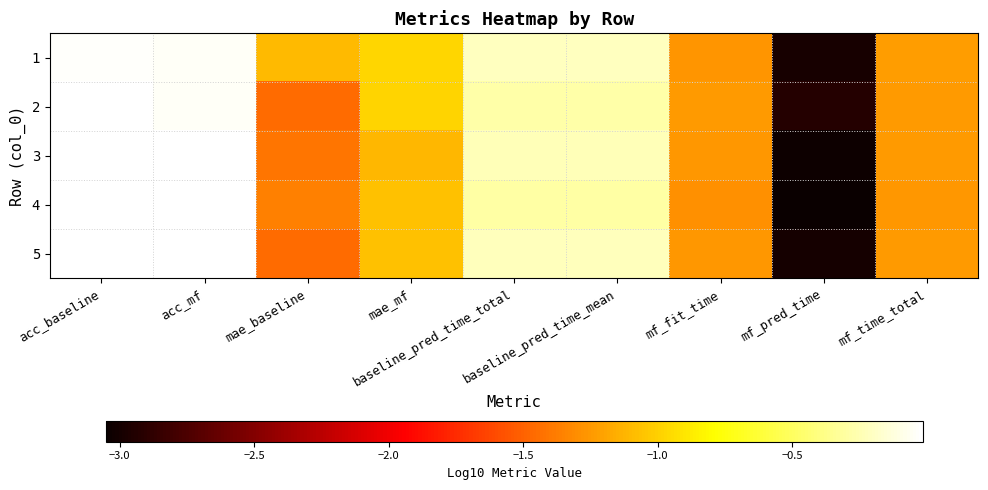

Rank the series by their maximum value, from lowest to highest.

1, 3, 4, 5, 2